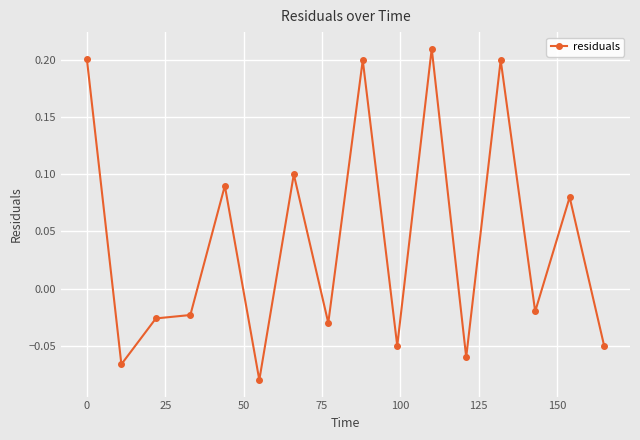

Does the chart have visible grid lines?

Yes